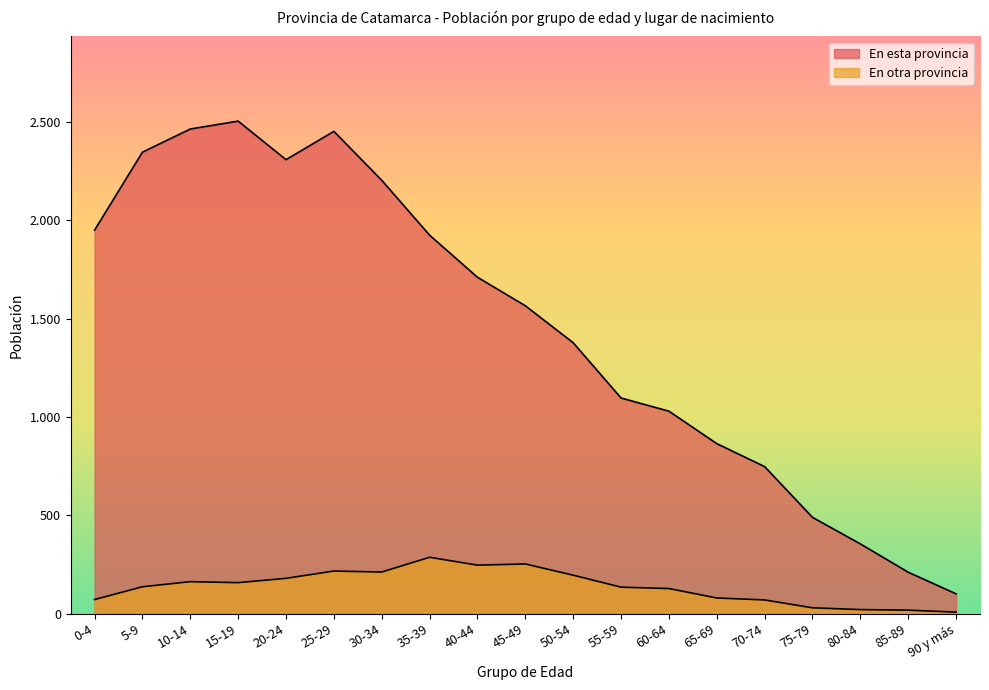

What is the total value across all series at 65-69?

943